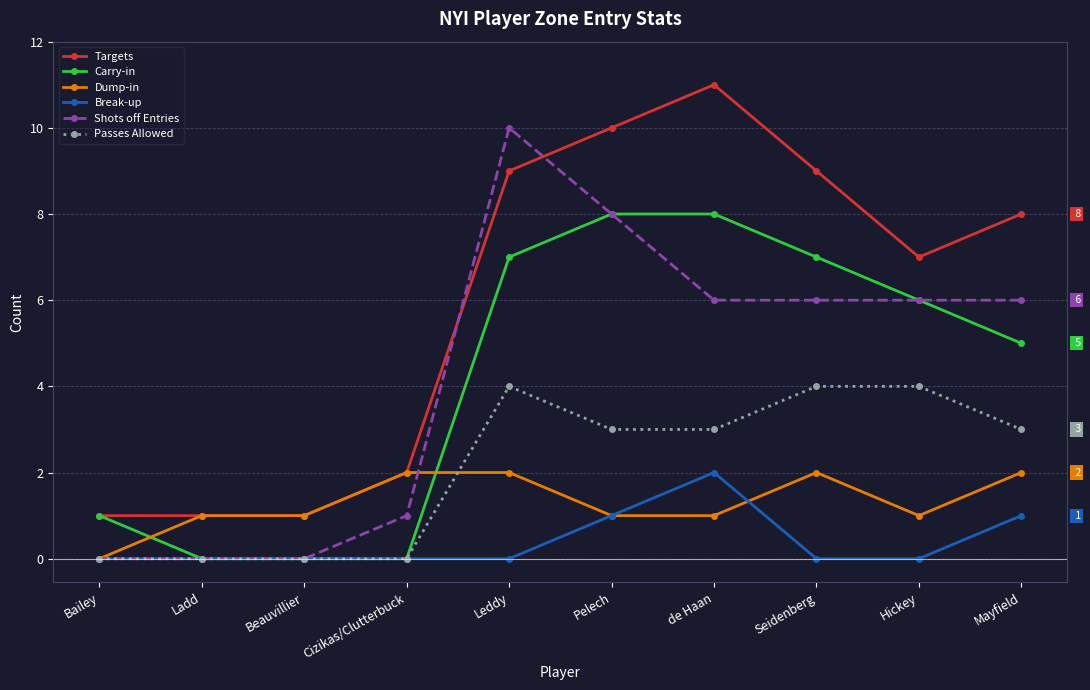

What is the sum of all Break-up values?

4